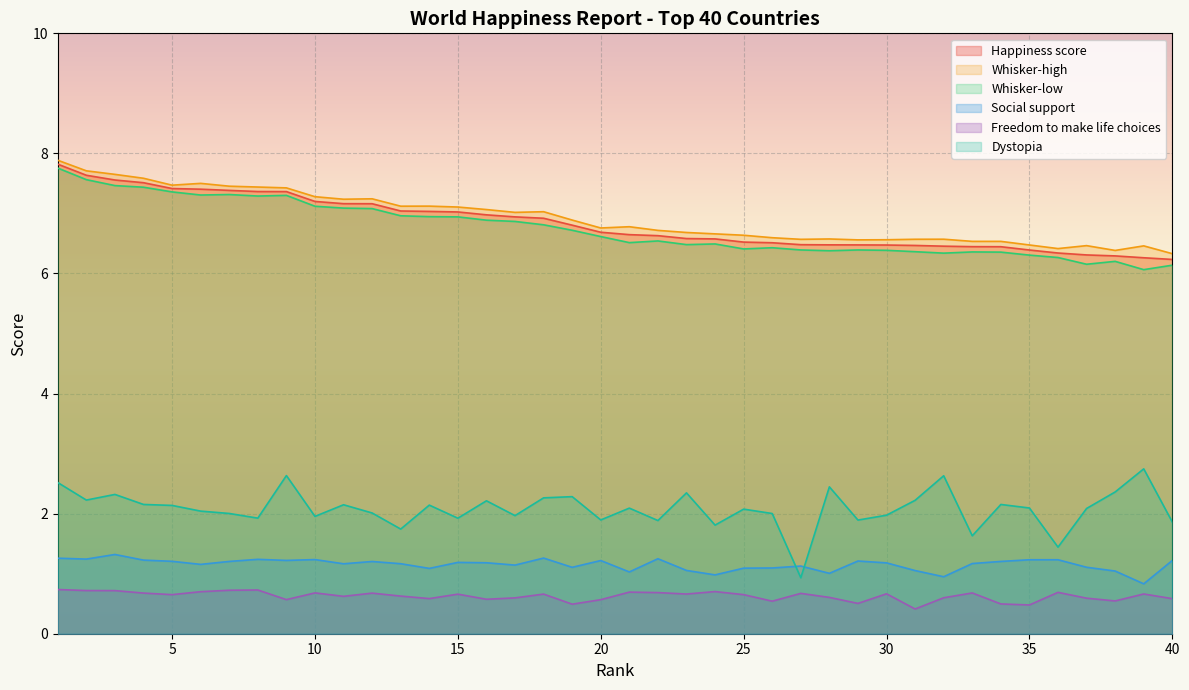

What is the value of the Dystopia point at the 38th from the left?

2.4